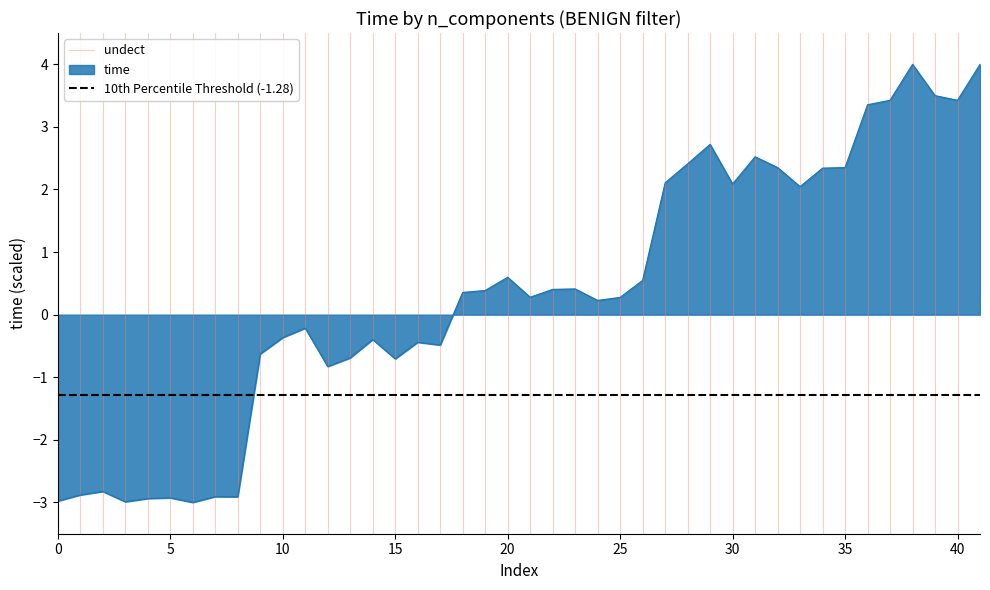

The value of time at 0 is -3.0. True or false?

True